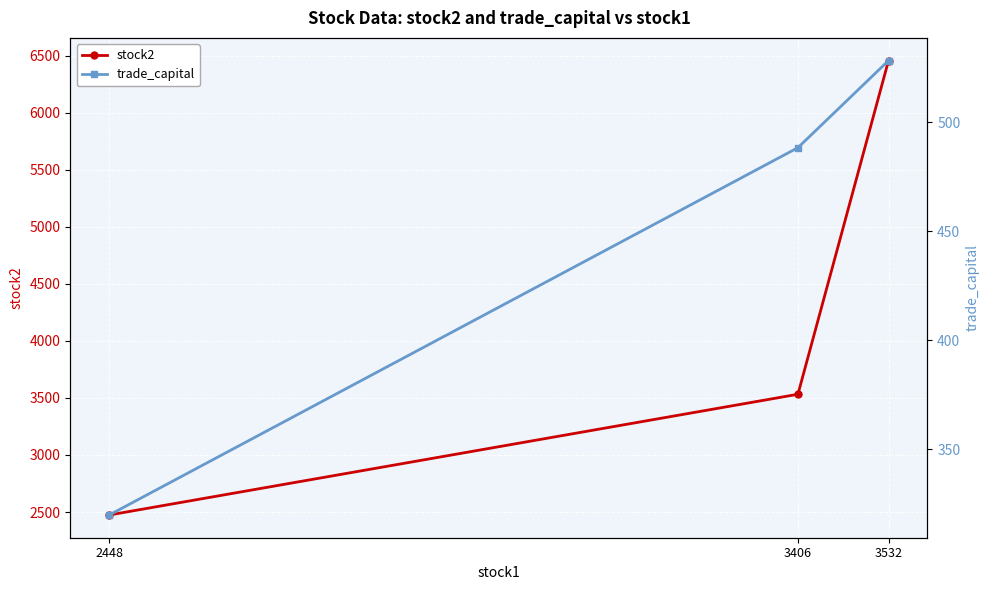

Does the chart display data point markers on the line(s)?

Yes